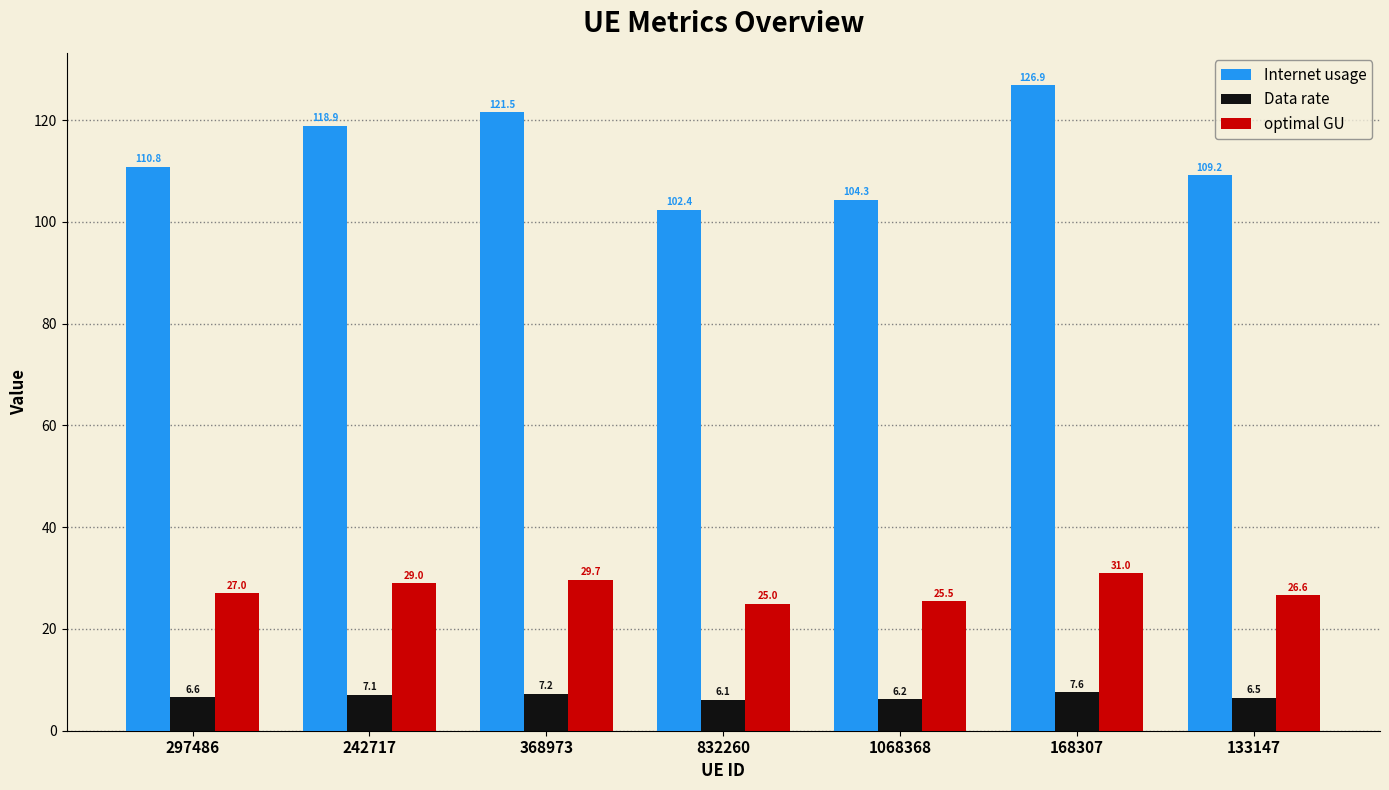

What is the difference between the second highest and minimum values in the Data rate series?

1.1